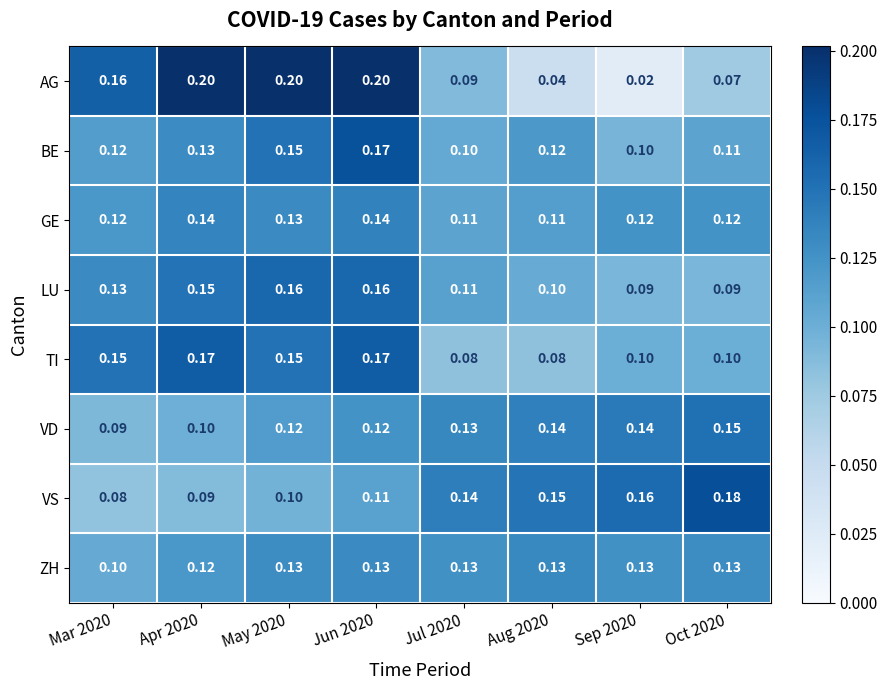

Is the value of ZH at Sep 2020 greater than the value of VD at Aug 2020?

No